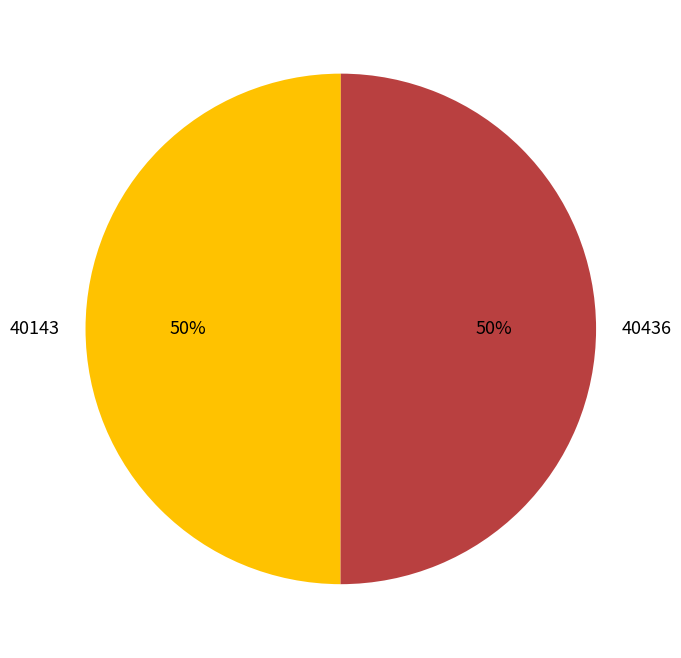

How many slices are in this pie chart?

2